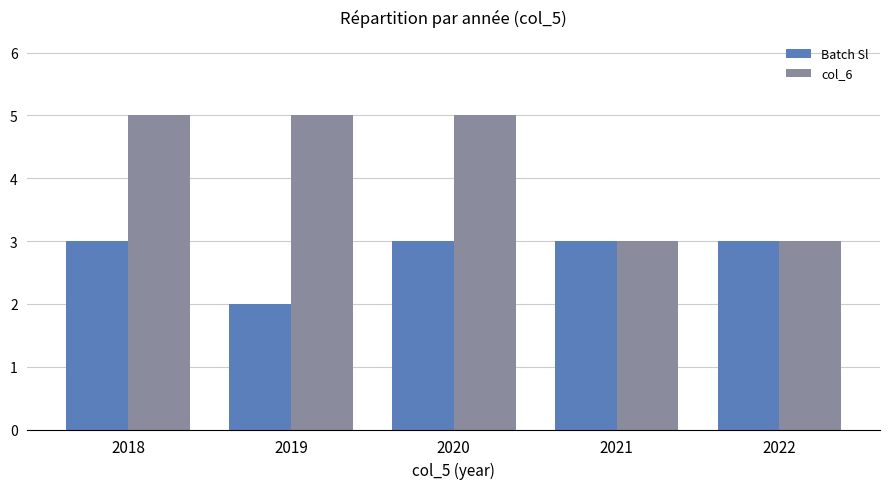

Which series changed the most between 2019 and 2020?

Batch Sl